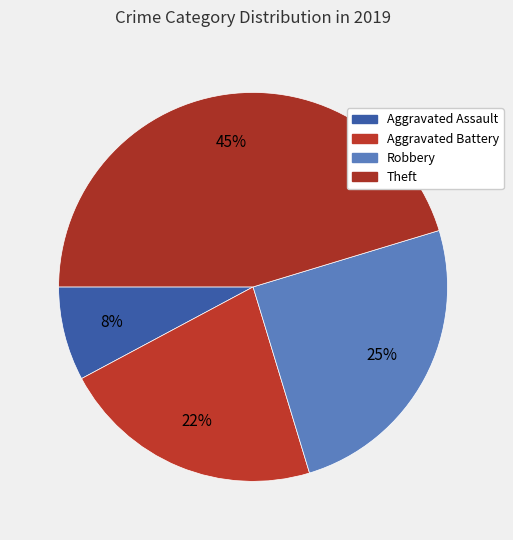

Is it true that Robbery is 25% of the pie?

True